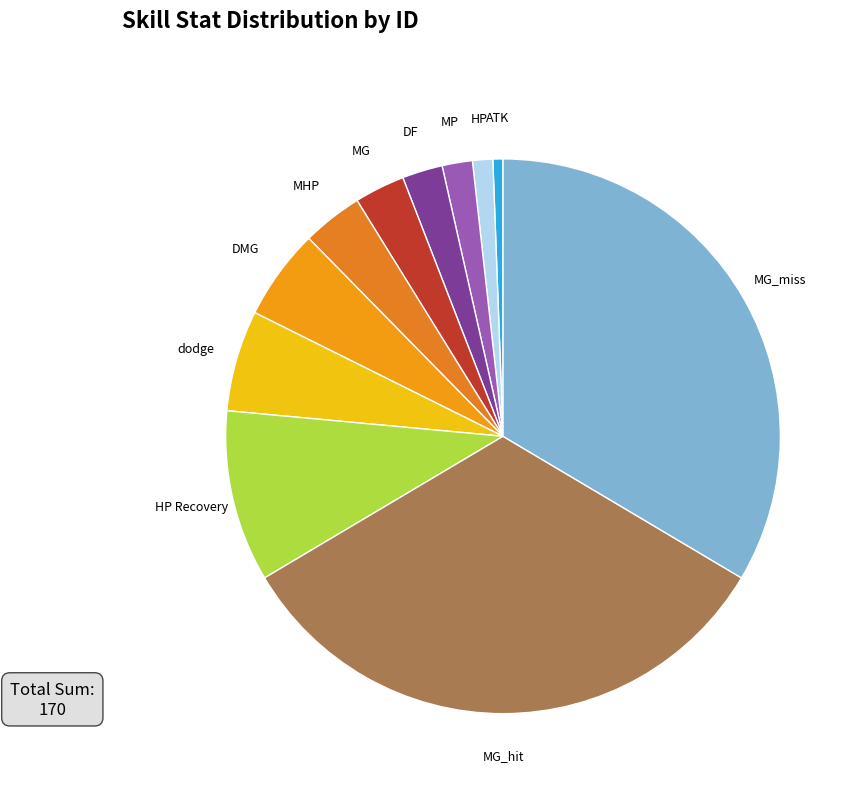

What is the smallest slice in the pie chart?

ATK